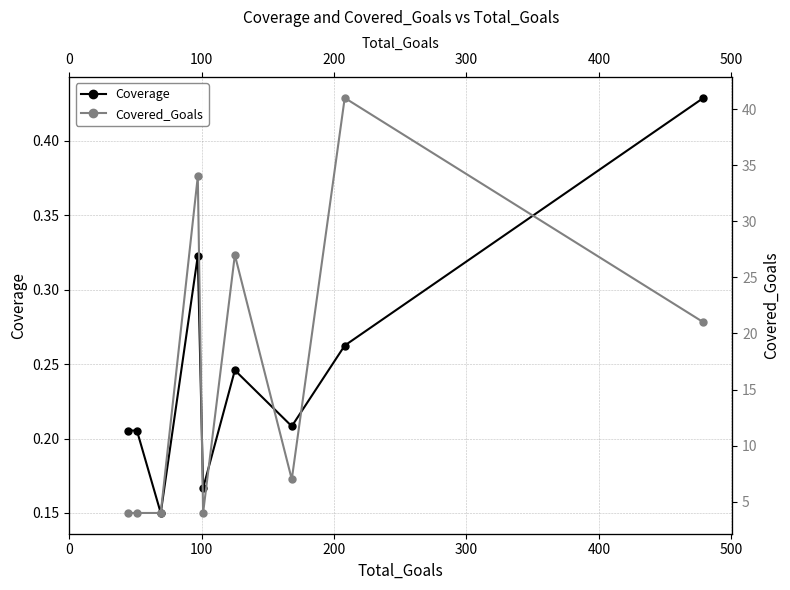

What is the sum of all Covered_Goals values?

146.0